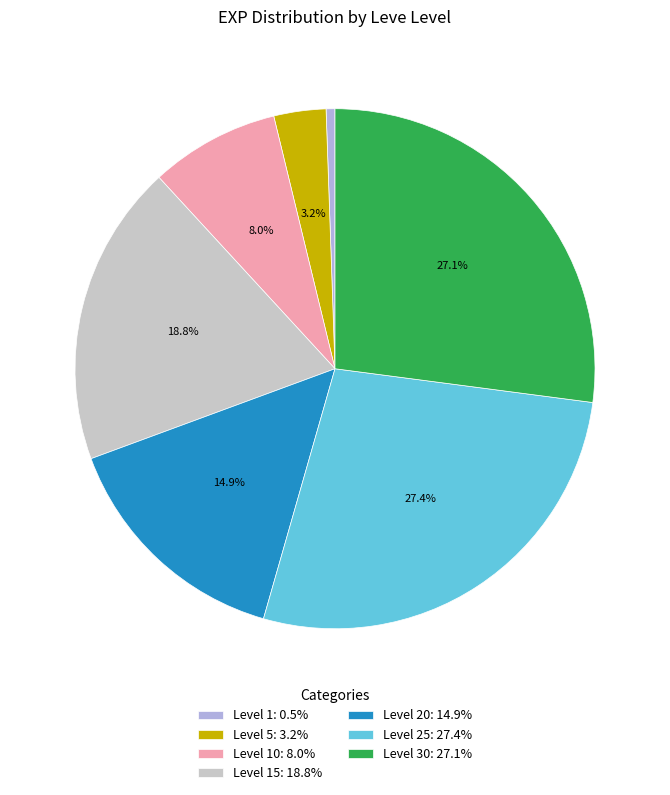

Does Level 1: 0.5% account for over 50% of the chart?

No